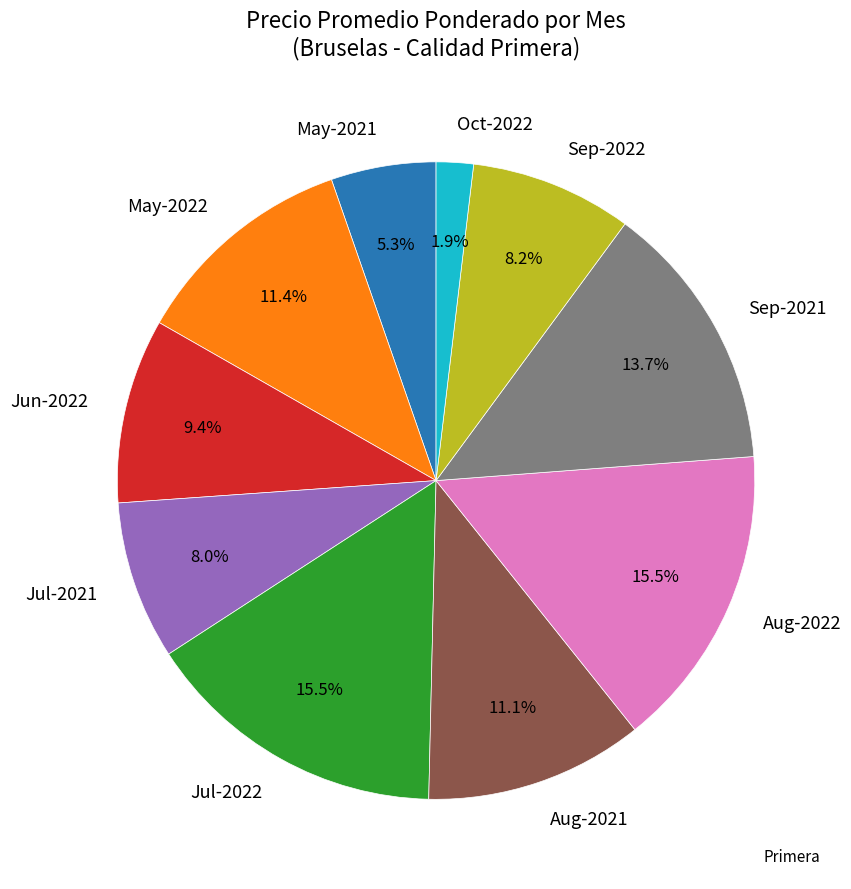

What is the ratio of the value at Jun-2022 to the value at Jul-2021?

1.2